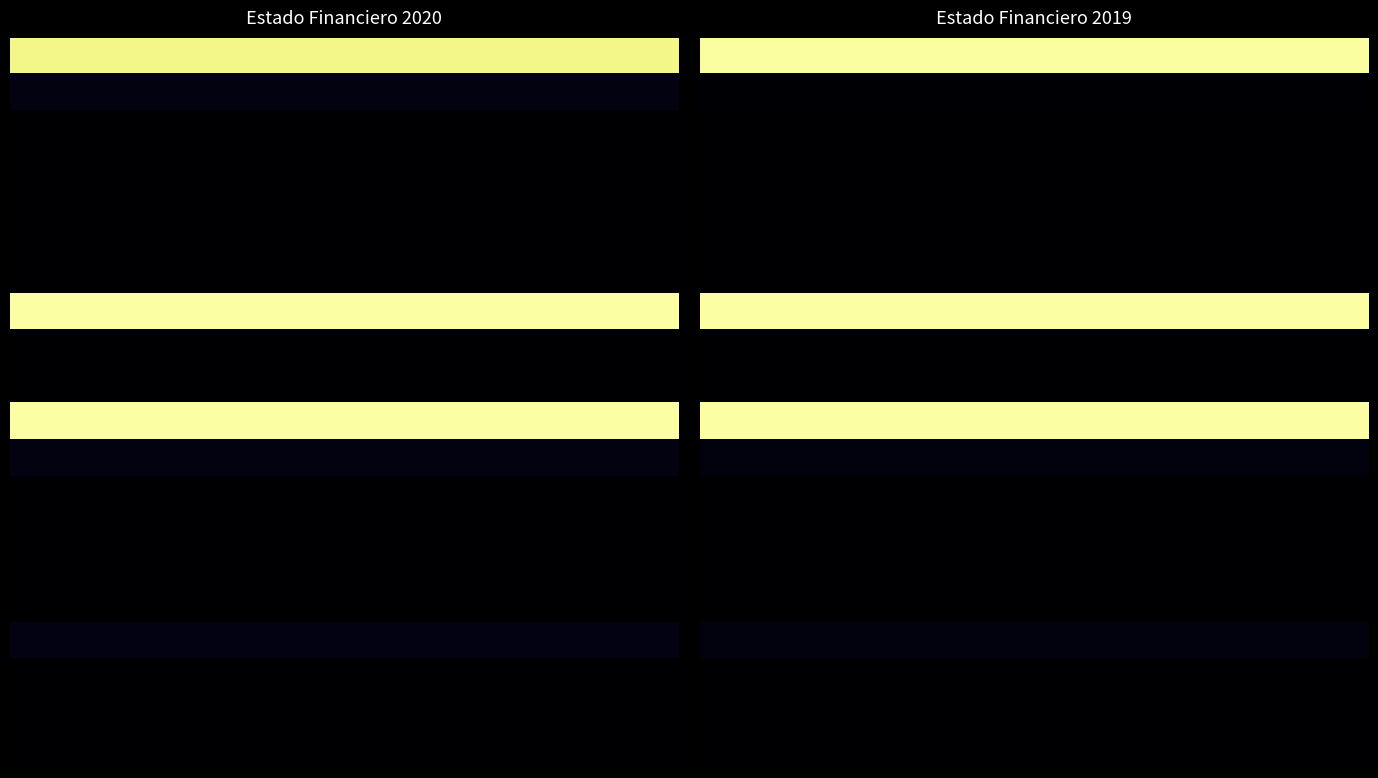

What is the maximum value for 0.0?

1.0